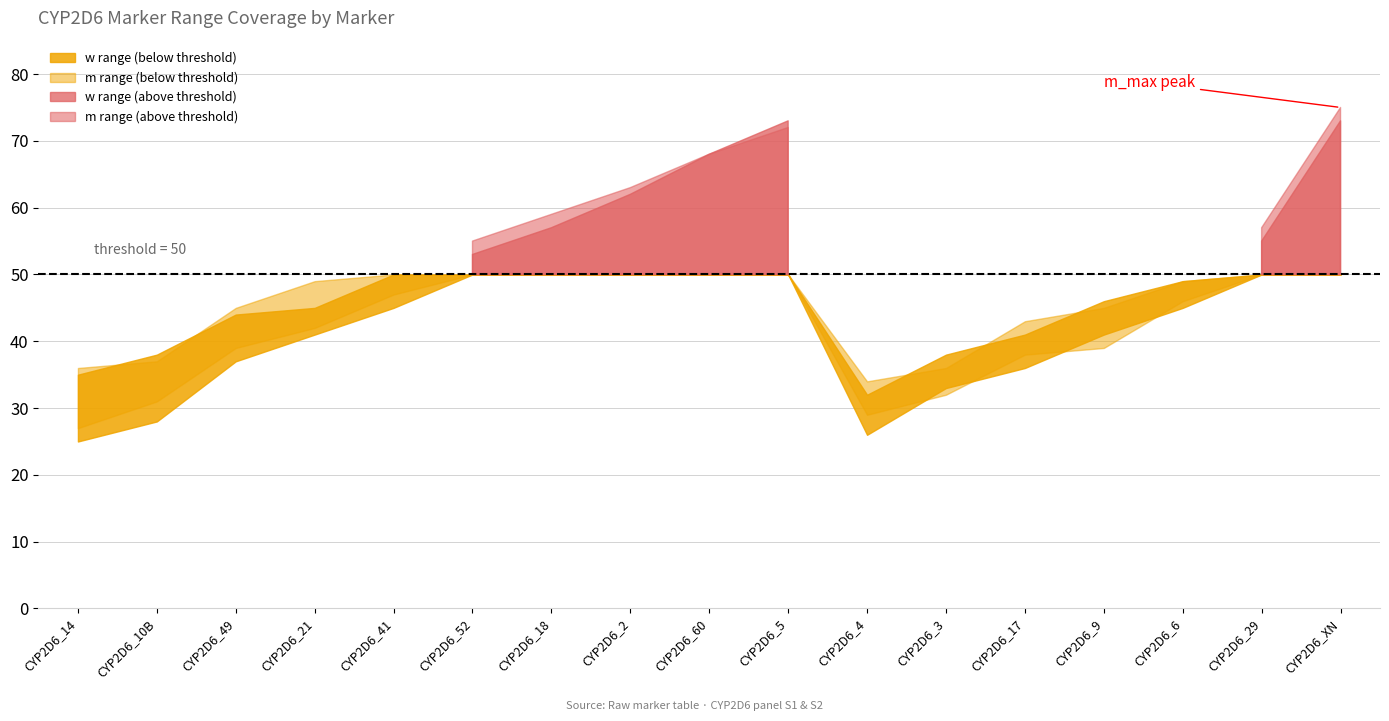

What is the highest value of the w_max series?

73